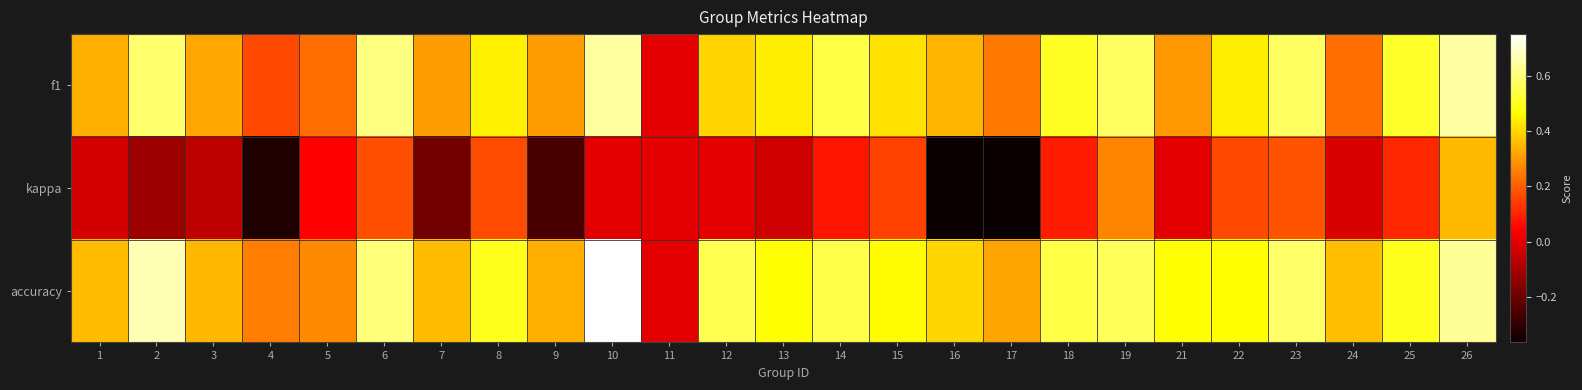

Reading left to right, list all the values displayed in this chart.

f1: 1=0.3	2=0.6	3=0.3	4=0.2	5=0.2	6=0.6	7=0.3	8=0.4	9=0.3	10=0.6	11=0.0	12=0.4	13=0.4	14=0.5	15=0.4	16=0.3	17=0.2	18=0.5	19=0.6	21=0.3	22=0.4	23=0.6	24=0.2	25=0.5	26=0.6
kappa: 1=-0.0	2=-0.1	3=-0.1	4=-0.3	5=0.0	6=0.2	7=-0.2	8=0.2	9=-0.3	10=0.0	11=0.0	12=0.0	13=-0.0	14=0.1	15=0.1	16=-0.4	17=-0.4	18=0.1	19=0.3	21=0.0	22=0.2	23=0.2	24=-0.0	25=0.1	26=0.4
accuracy: 1=0.4	2=0.7	3=0.3	4=0.2	5=0.3	6=0.6	7=0.4	8=0.5	9=0.3	10=0.8	11=0.0	12=0.6	13=0.5	14=0.5	15=0.5	16=0.4	17=0.3	18=0.5	19=0.6	21=0.5	22=0.5	23=0.6	24=0.4	25=0.5	26=0.6